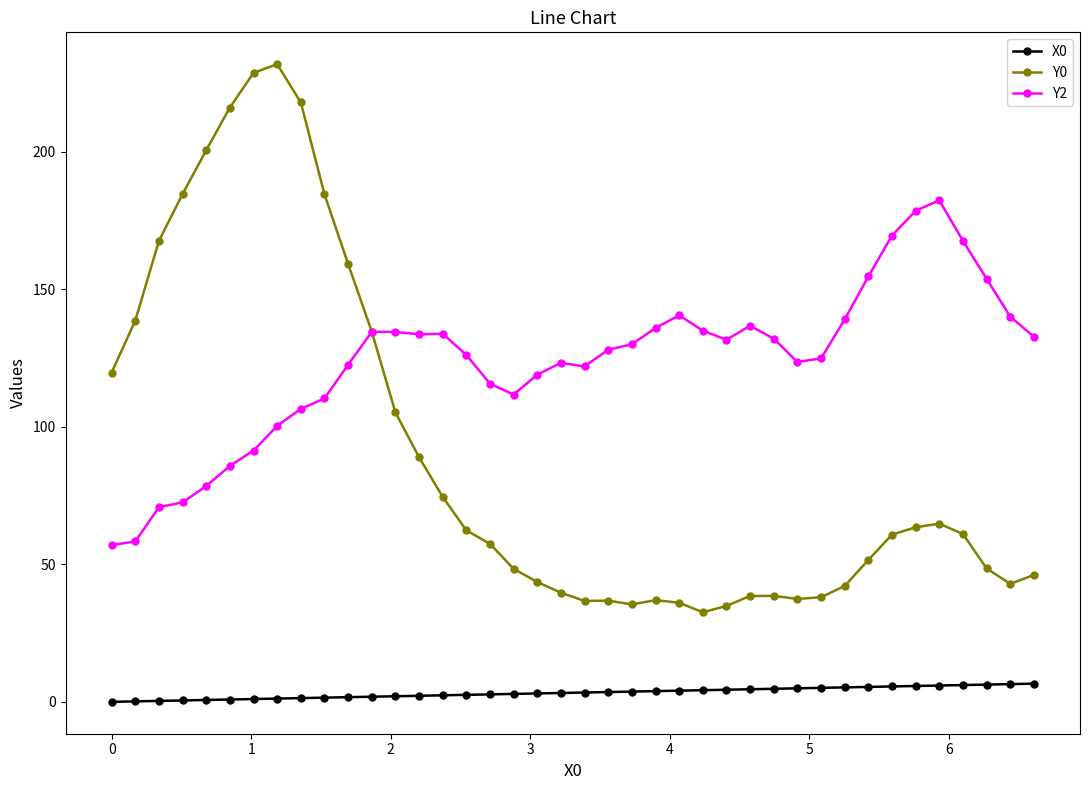

Which series has the largest range (max minus min)?

Y0